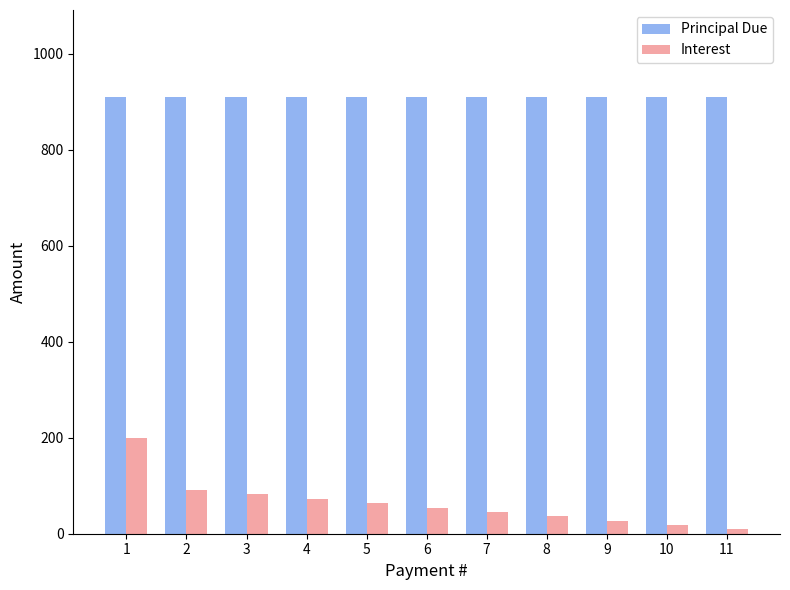

What is the sum of the Interest values at 2 and 4?

163.6